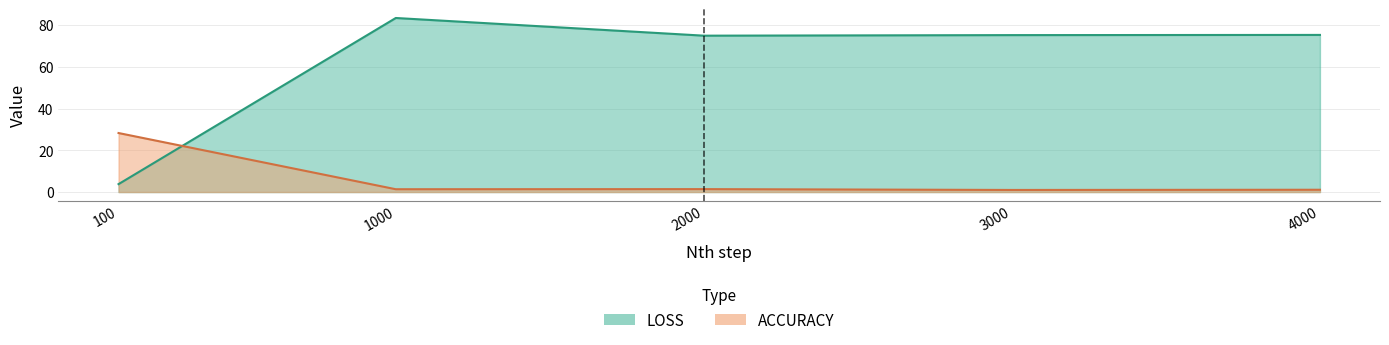

How many interior local valleys does the LOSS series have?

1